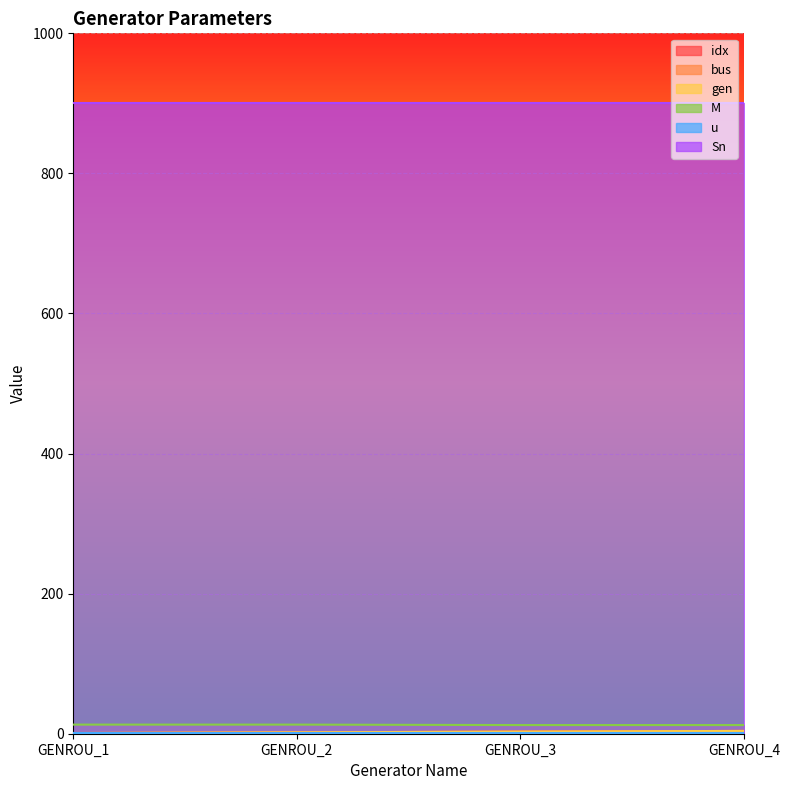

Does the chart display data point markers on the line(s)?

No